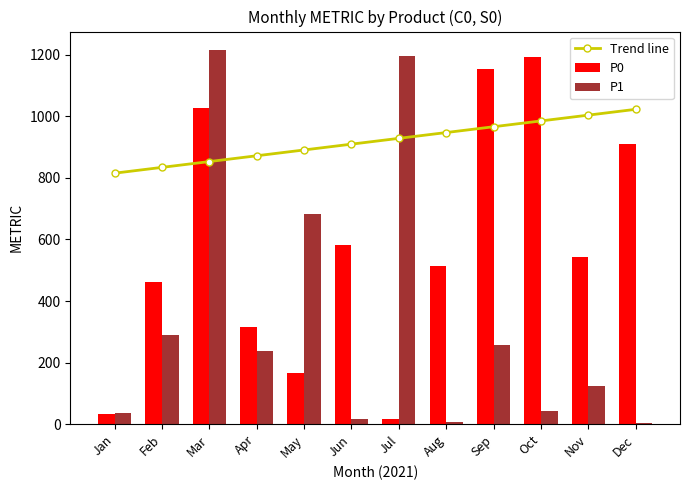

Which series has the largest range (max minus min)?

P1